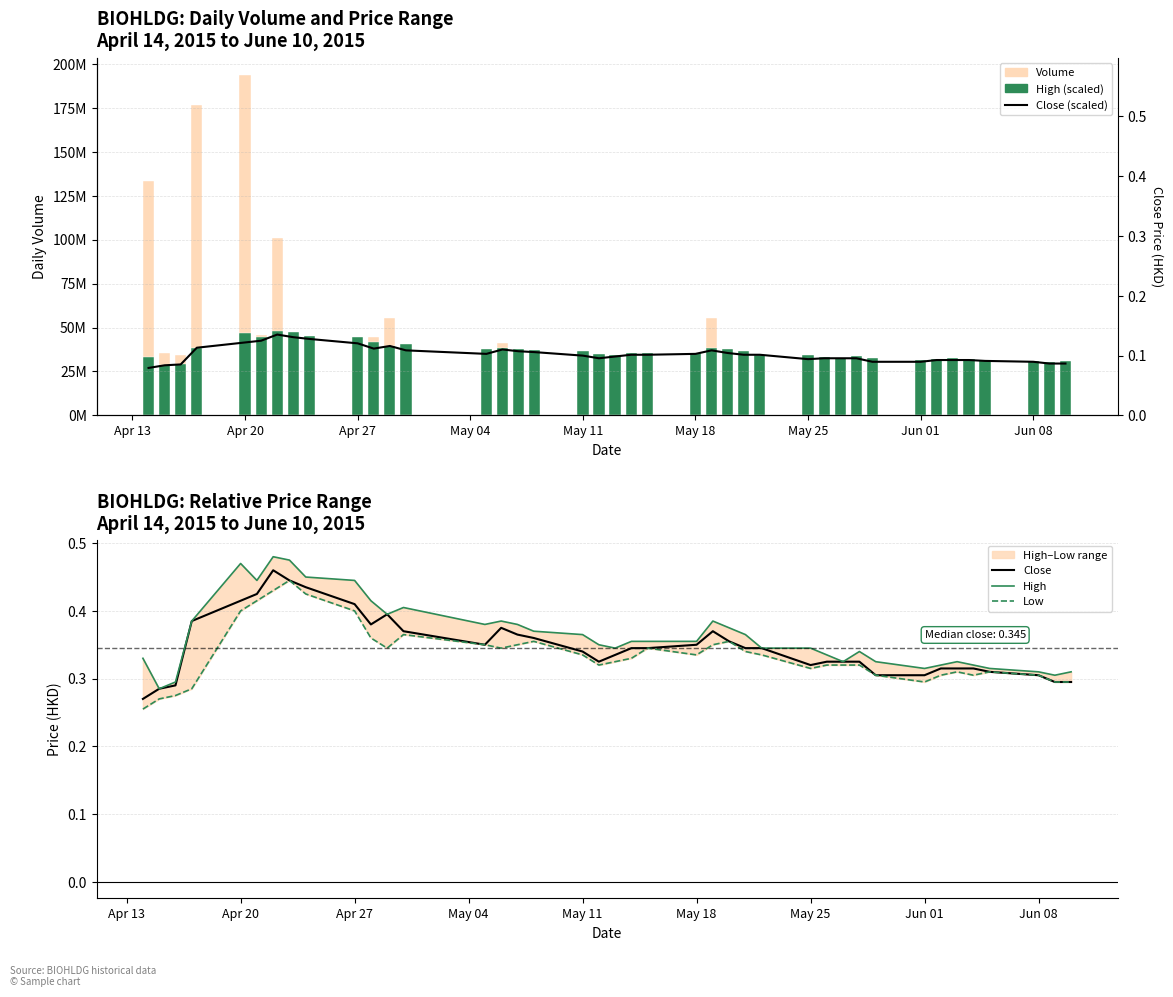

Reading left to right, what are all the values shown in this chart?

close (scaled): 27000000.0	28500000.0	29000000.0	38500000.0	41500000.0	42500000.0	46000000.0	44500000.0	43500000.0	41000000.0	38000000.0	39500000.0	37000000.0	35000000.0	37500000.0	36500000.0	36000000.0	34000000.0	32500000.0	33500000.0	34500000.0	34500000.0	35000000.0	37000000.0	35500000.0	34500000.0	34500000.0	32000000.0	32500000.0	32500000.0	32500000.0	30500000.0	30500000.0	31500000.0	31500000.0	31500000.0	31000000.0	30500000.0	29500000.0	29500000.0
Close: 0.3	0.3	0.3	0.4	0.4	0.4	0.5	0.4	0.4	0.4	0.4	0.4	0.4	0.3	0.4	0.4	0.4	0.3	0.3	0.3	0.3	0.3	0.3	0.4	0.4	0.3	0.3	0.3	0.3	0.3	0.3	0.3	0.3	0.3	0.3	0.3	0.3	0.3	0.3	0.3
High: 0.3	0.3	0.3	0.4	0.5	0.4	0.5	0.5	0.5	0.4	0.4	0.4	0.4	0.4	0.4	0.4	0.4	0.4	0.3	0.3	0.4	0.4	0.4	0.4	0.4	0.4	0.3	0.3	0.3	0.3	0.3	0.3	0.3	0.3	0.3	0.3	0.3	0.3	0.3	0.3
Low: 0.3	0.3	0.3	0.3	0.4	0.4	0.4	0.4	0.4	0.4	0.4	0.3	0.4	0.3	0.3	0.3	0.4	0.3	0.3	0.3	0.3	0.3	0.3	0.3	0.4	0.3	0.3	0.3	0.3	0.3	0.3	0.3	0.3	0.3	0.3	0.3	0.3	0.3	0.3	0.3